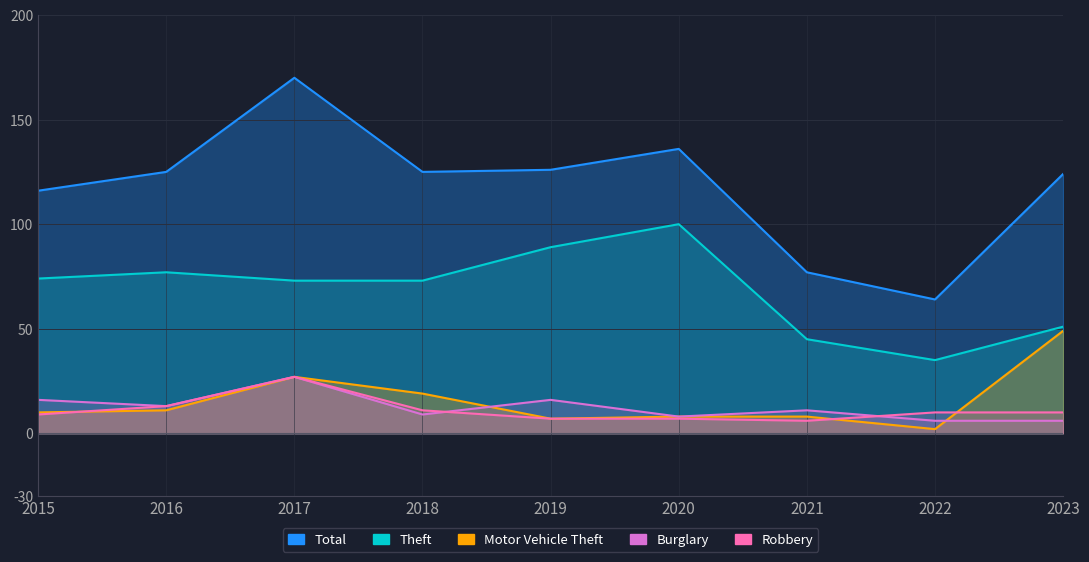

How many data points does each series have?

9